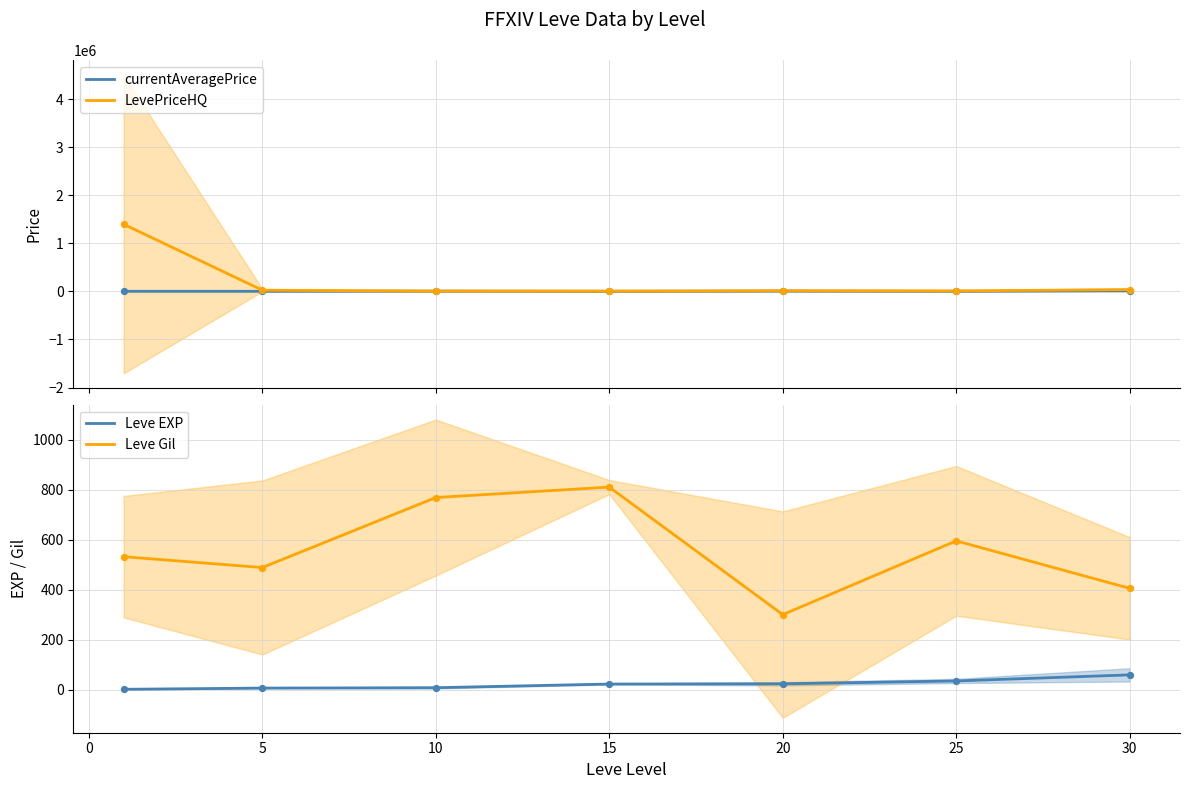

Which series contains the highest Y value?

LevePriceHQ